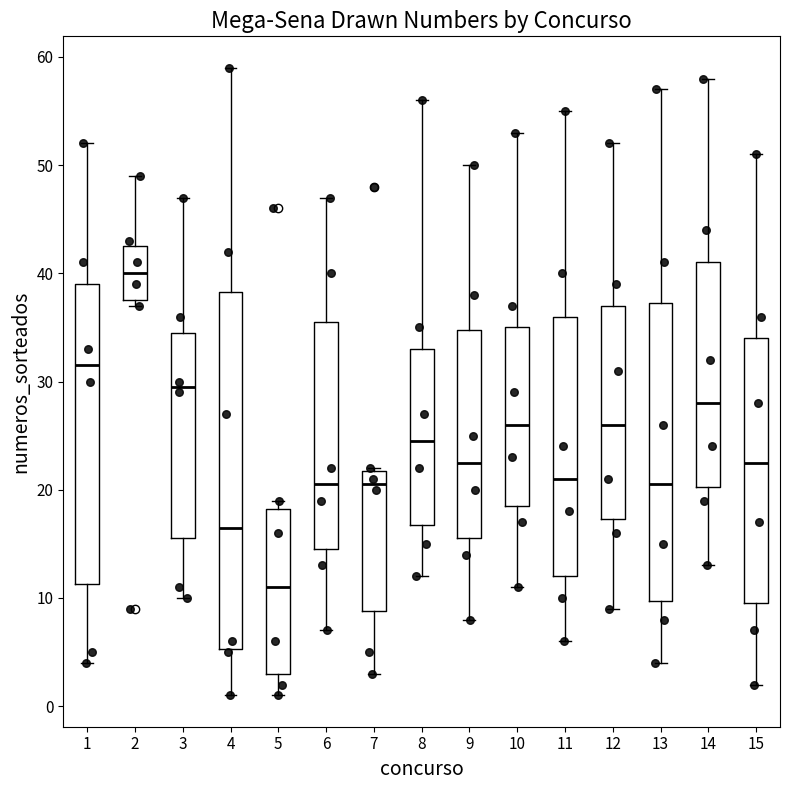

Which box's median line is the highest?

2